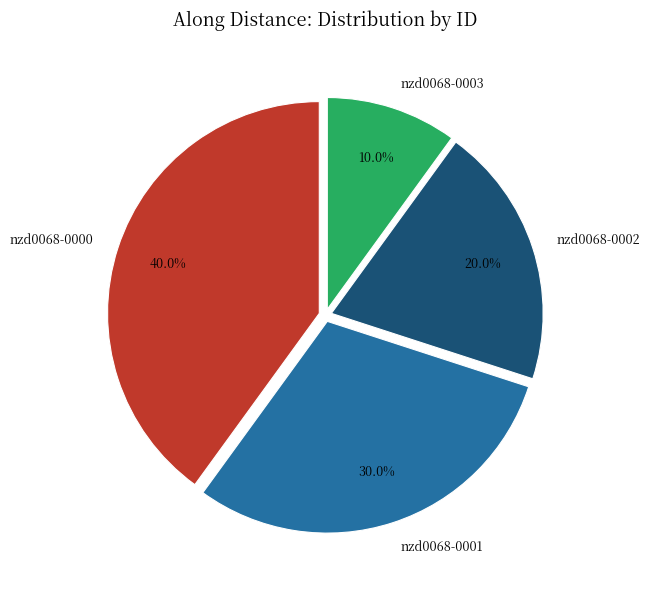

Is there any slice that represents more than half of the pie?

No